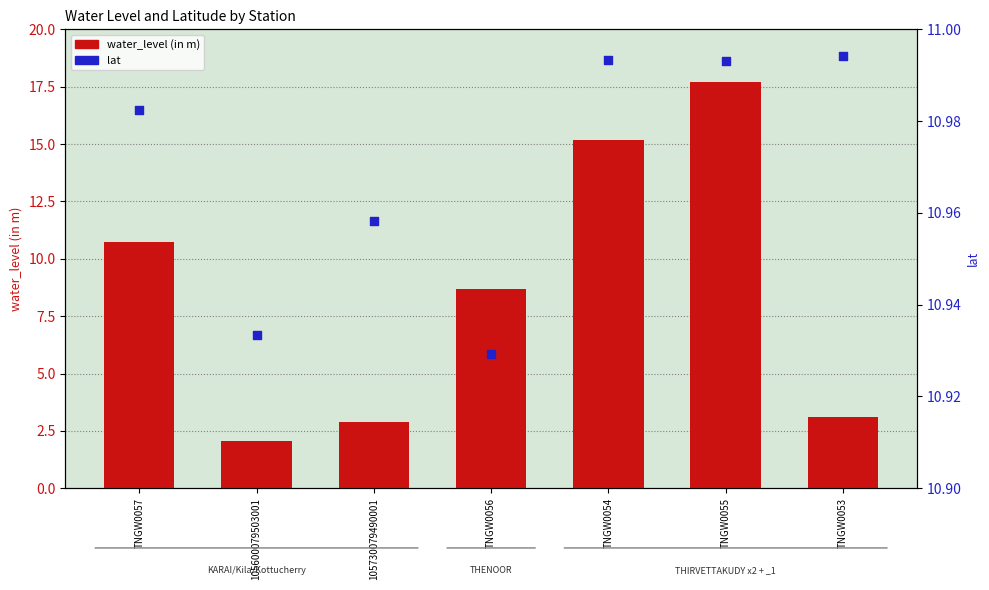

What is the total value across all series at TNGW0056?

19.6